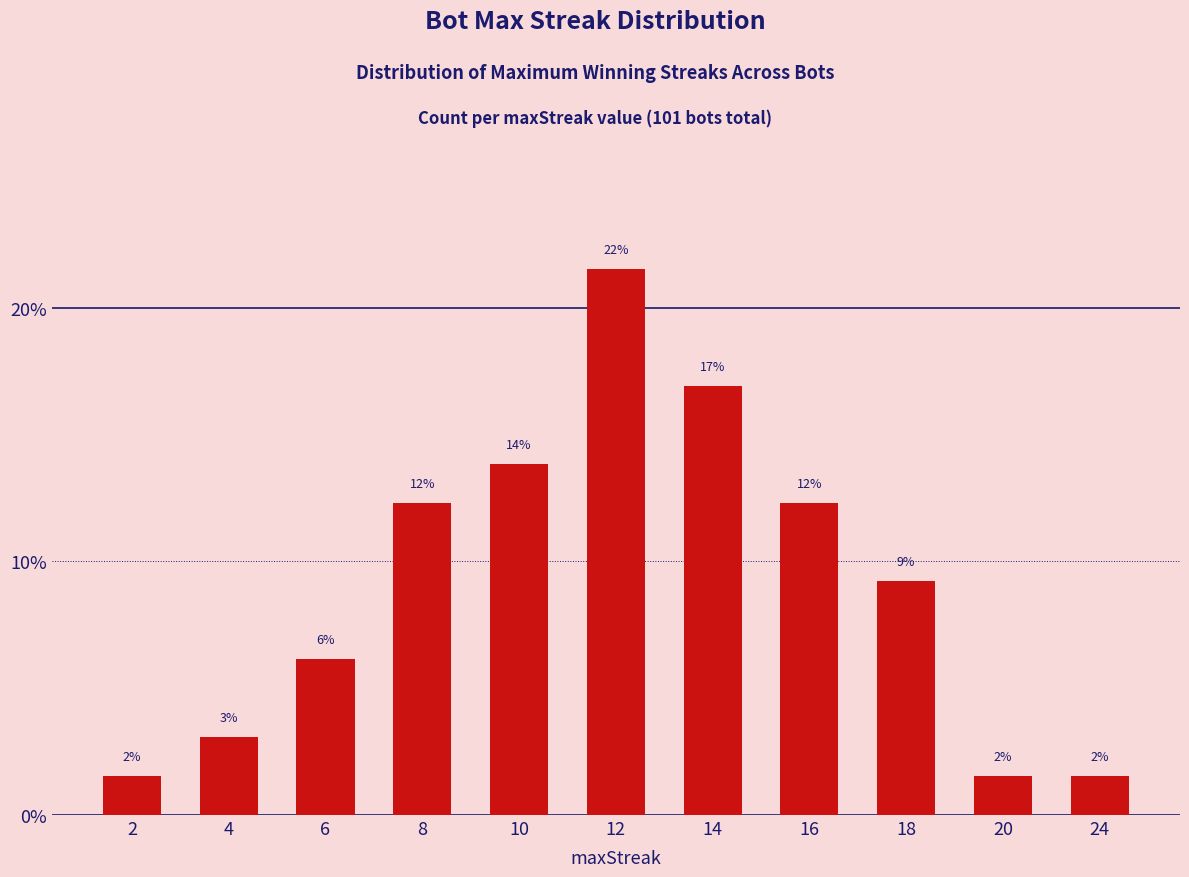

Is it true that the value at 8 is 12.3?

True